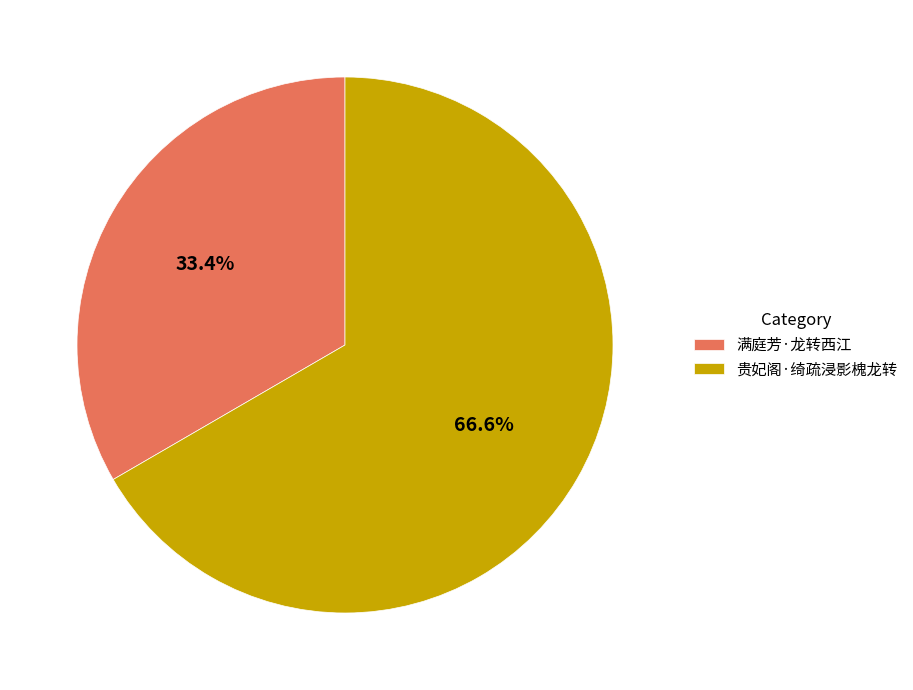

What is the ratio of the value at 满庭芳·龙转西江 to the value at 贵妃阁·绮疏浸影槐龙转?

0.5